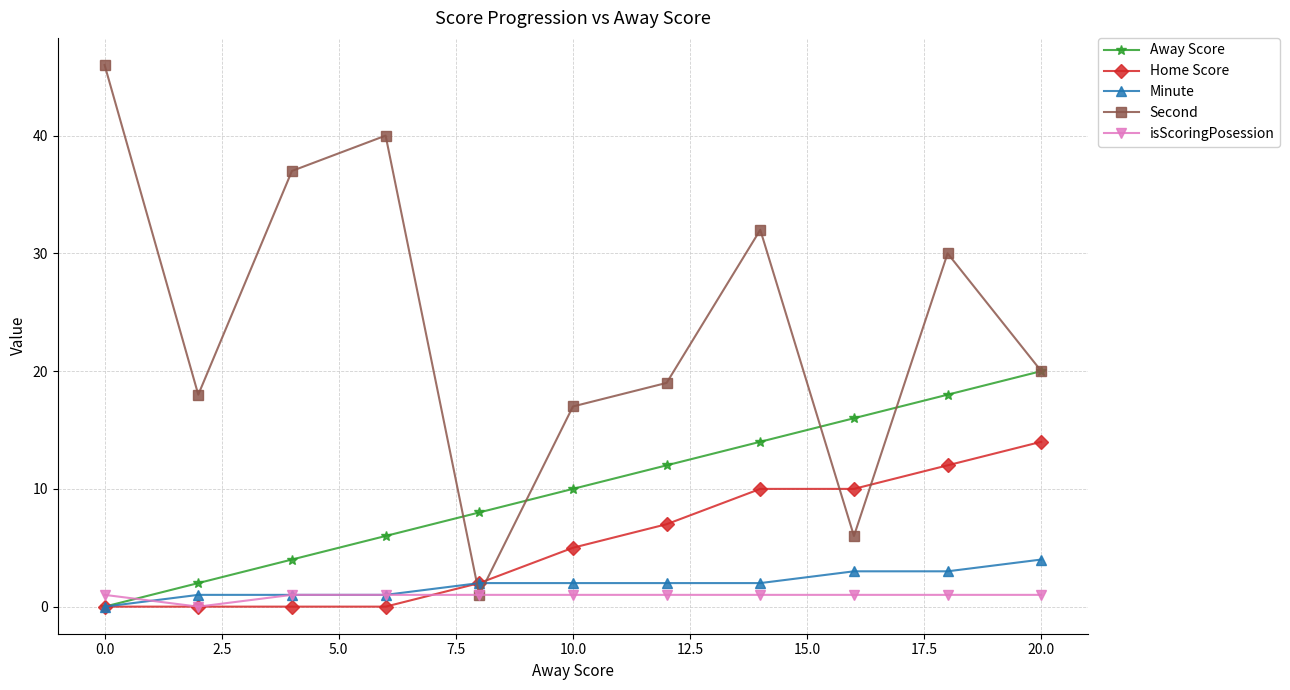

After their last crossing, which series has the higher values: Second or Minute?

Second